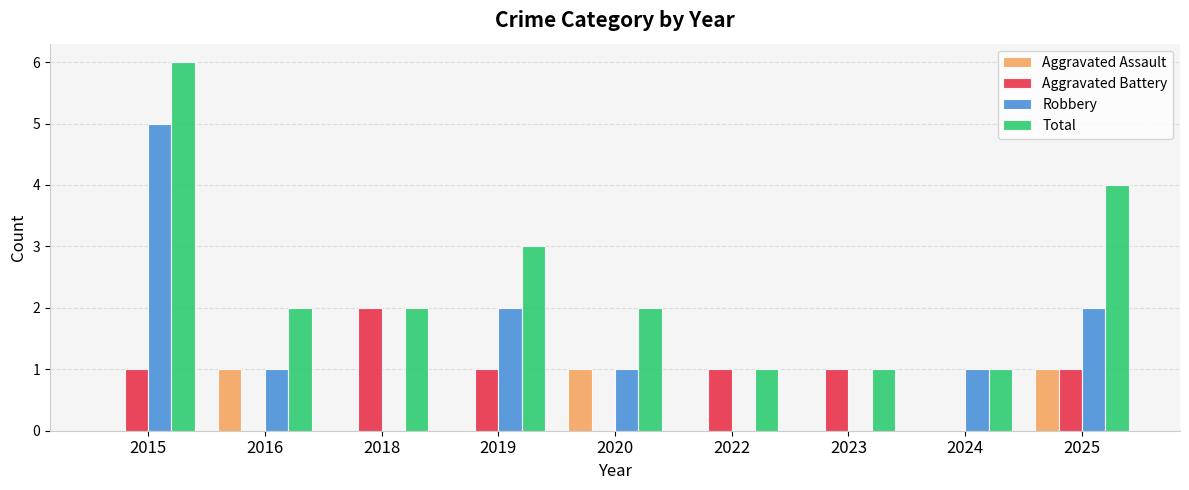

What is the maximum value shown in the chart?

6